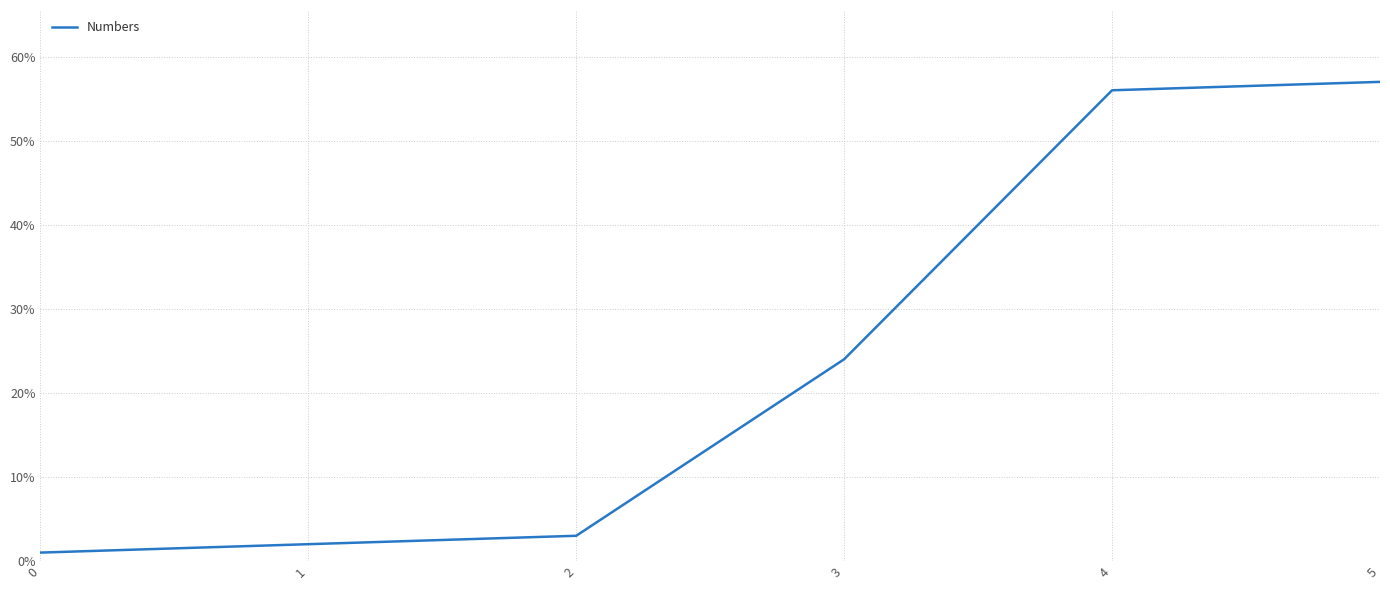

Approximately how many times larger is the value at 2 compared to 4?

0.1